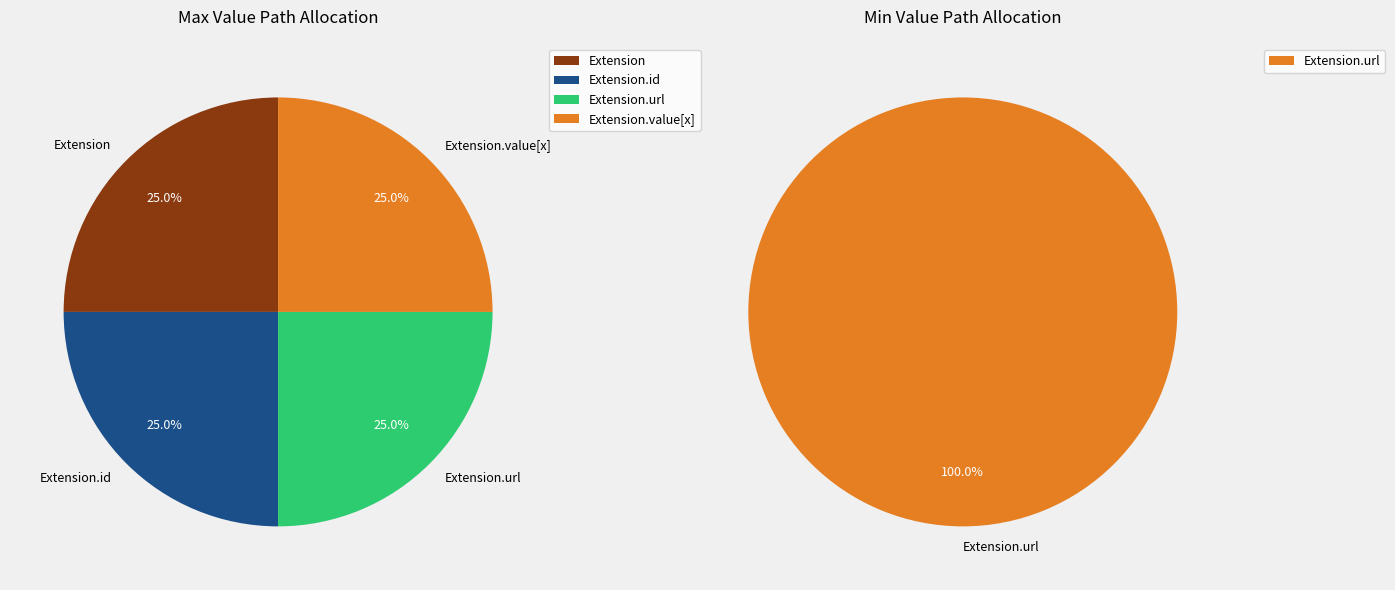

Combined, do Extension.id and Extension.url account for over 50%?

No